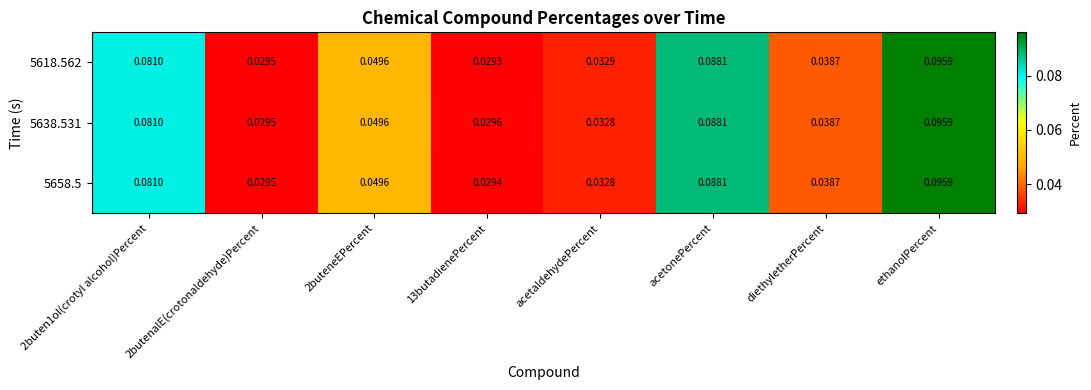

Is the value of 5638.531 at ethanolPercent greater than the value of 5618.562 at 2butenalE(crotonaldehyde)Percent?

Yes